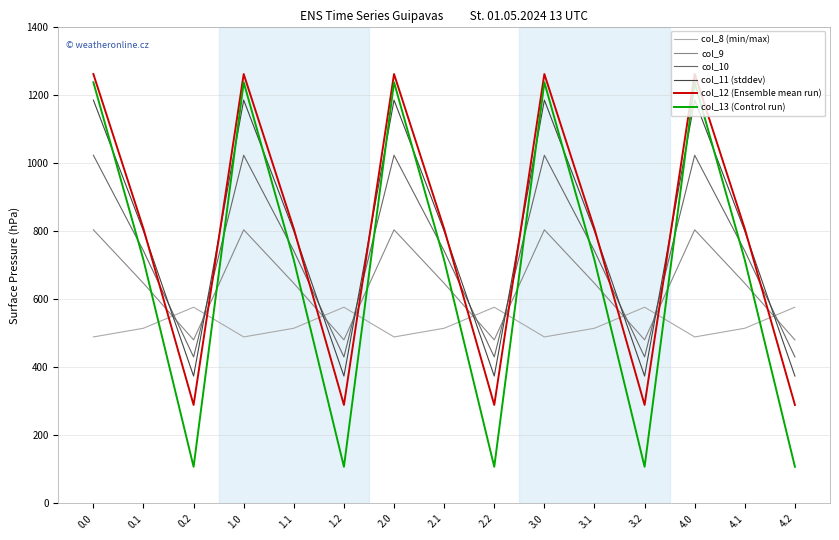

Rank the series by their maximum value, from lowest to highest.

col_8 (min/max), col_9, col_10, col_11 (stddev), col_13 (Control run), col_12 (Ensemble mean run)